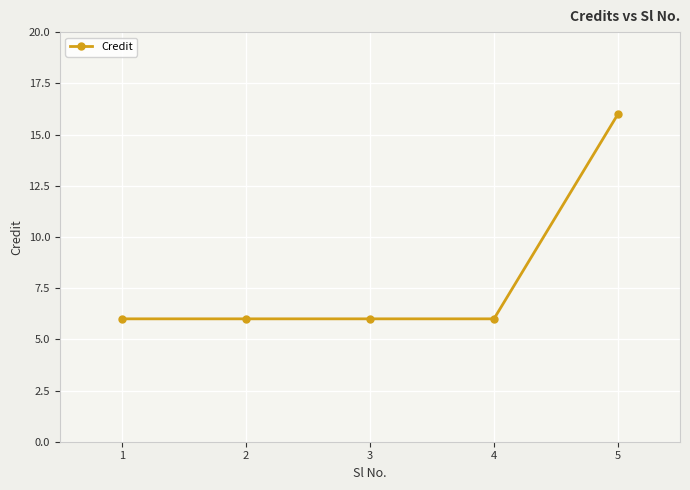

What is the value of the 3rd point from the left?

6